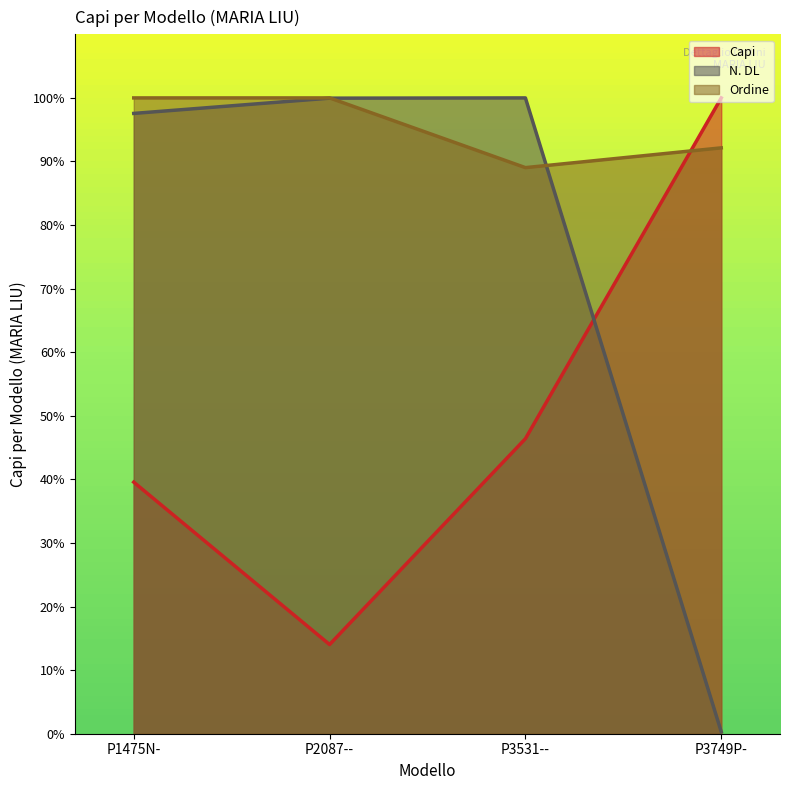

Which series has the largest range (max minus min)?

N. DL